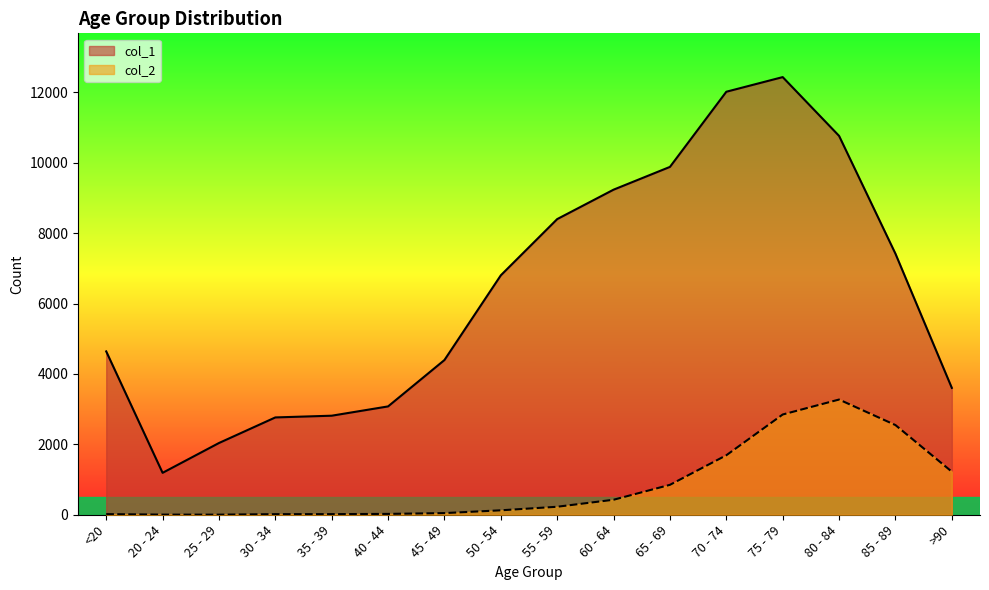

Rank the series by their maximum value, from lowest to highest.

col_2, col_1